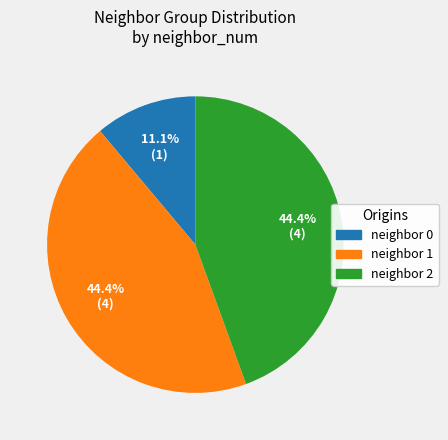

Does any single category account for the majority?

No